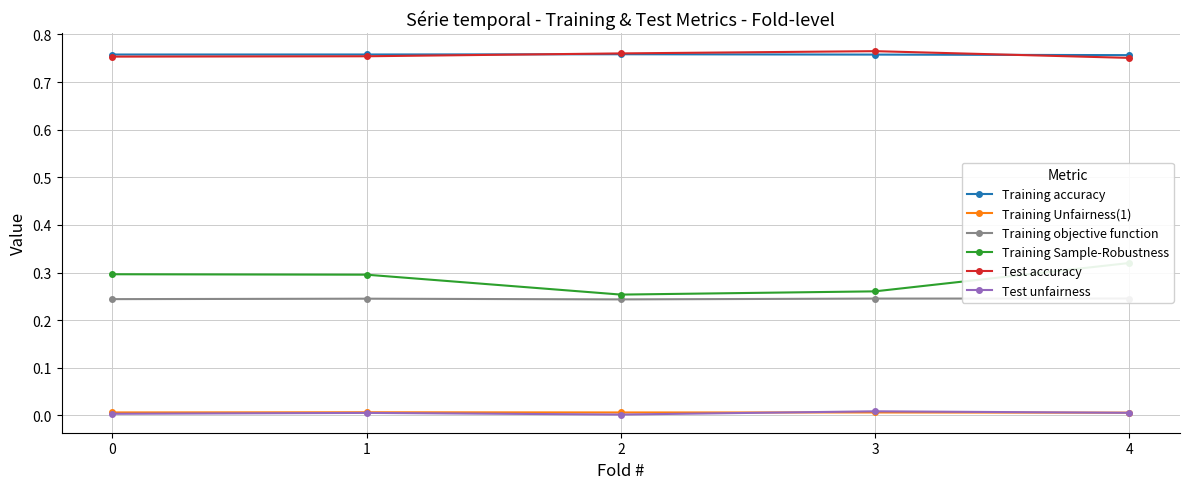

Is the value of Test accuracy at 3 greater than the value of Test unfairness at 0?

Yes